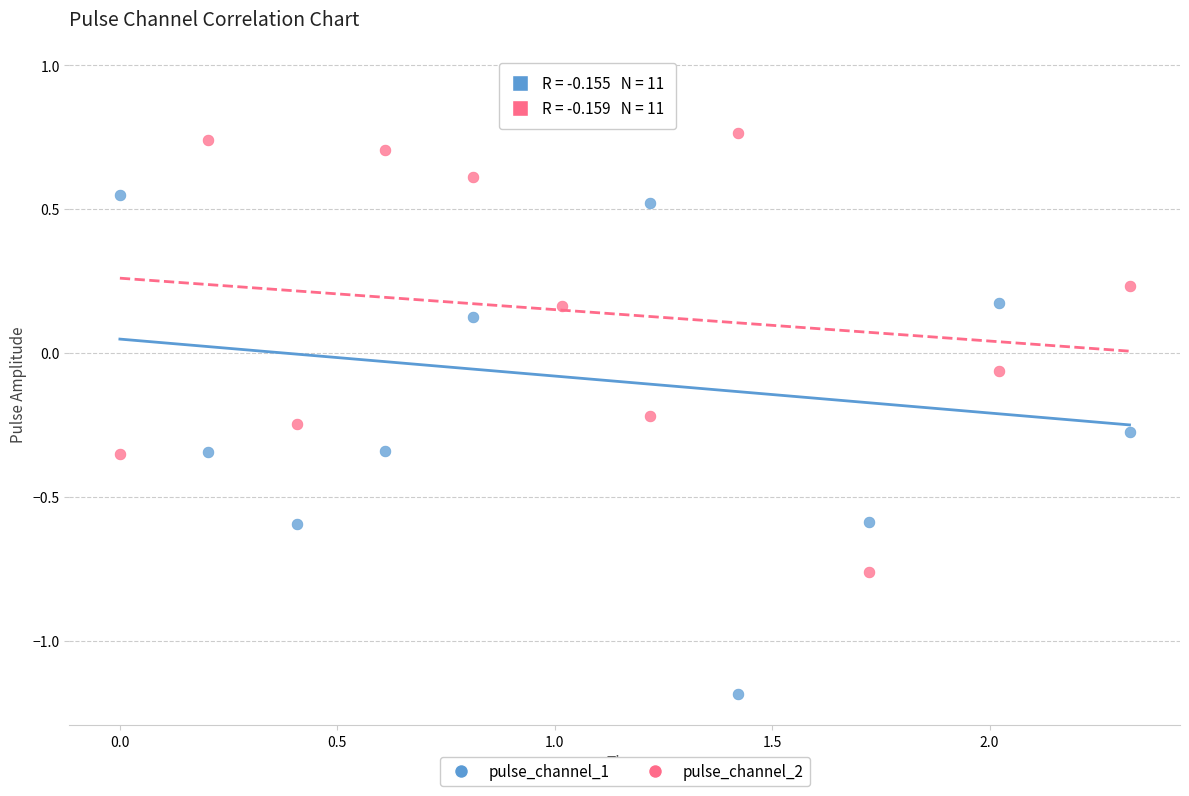

Which series contains the lowest Y value?

pulse_channel_1